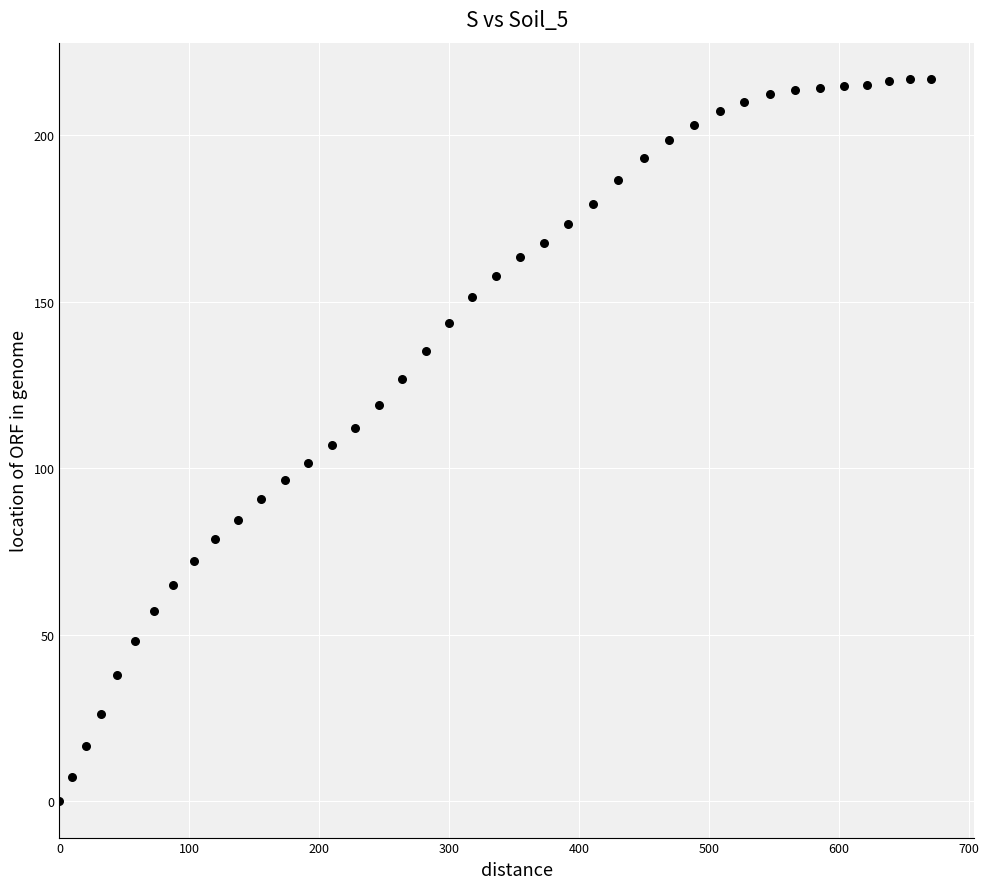

What is the range of X values (max minus min)?

670.8